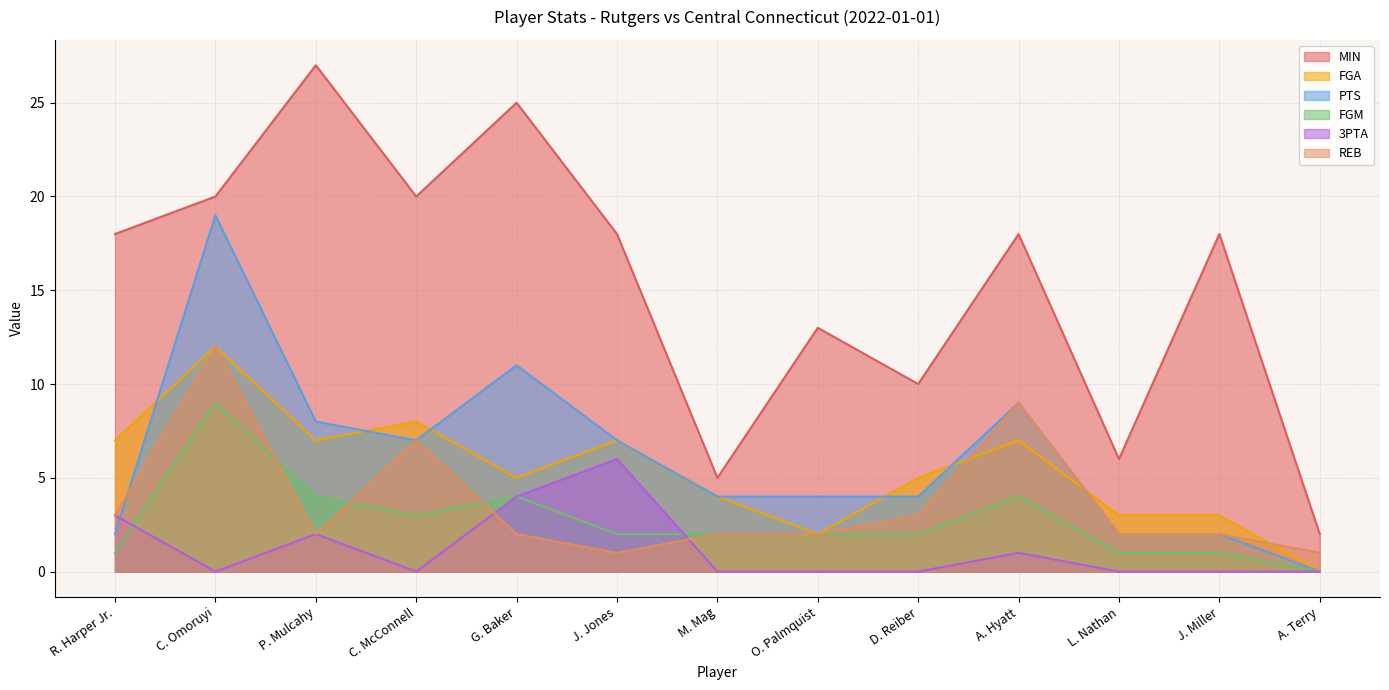

Does the chart display data point markers on the line(s)?

No